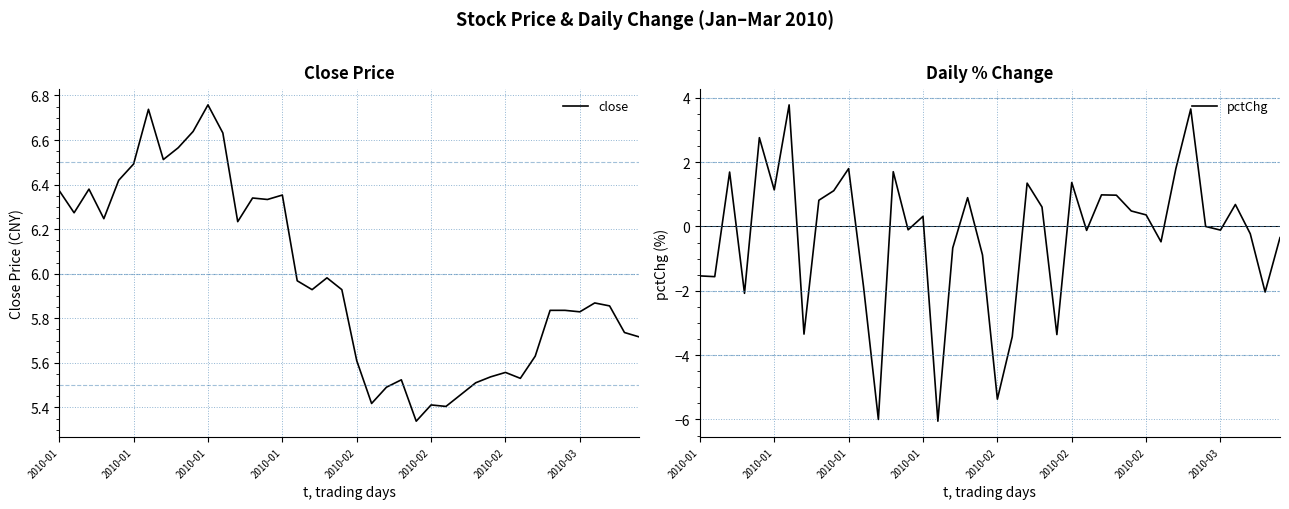

What is the difference between the maximum and minimum values in the close series?

1.4